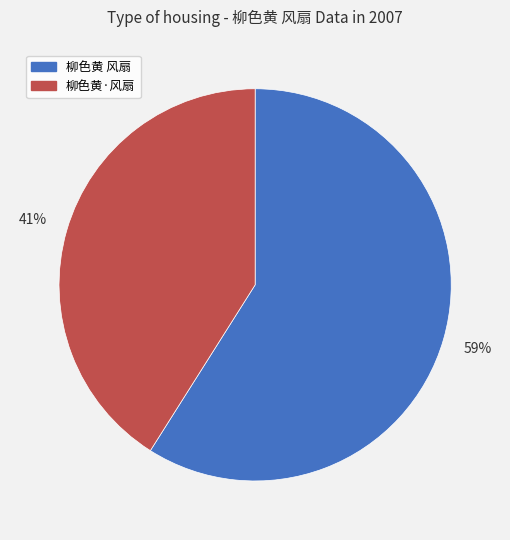

Is there any slice that represents more than half of the pie?

Yes